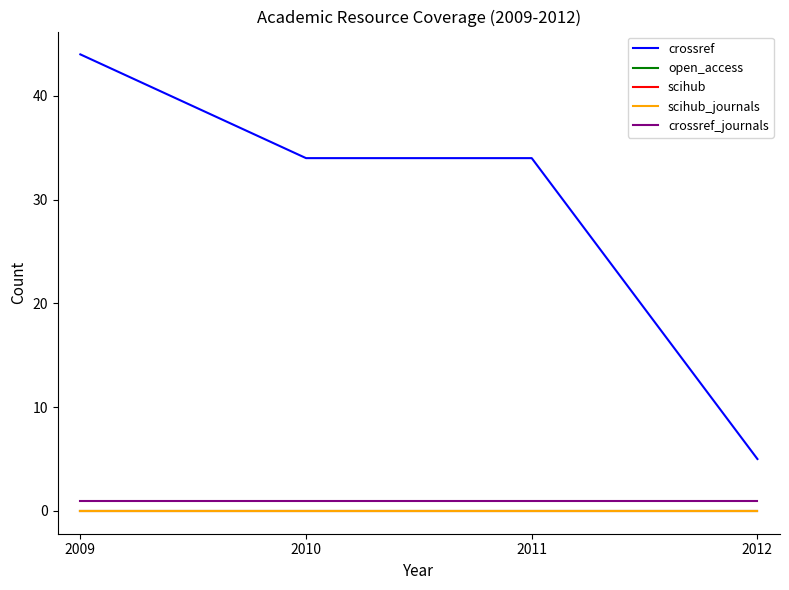

What is the difference between the highest and lowest values at 2010?

34